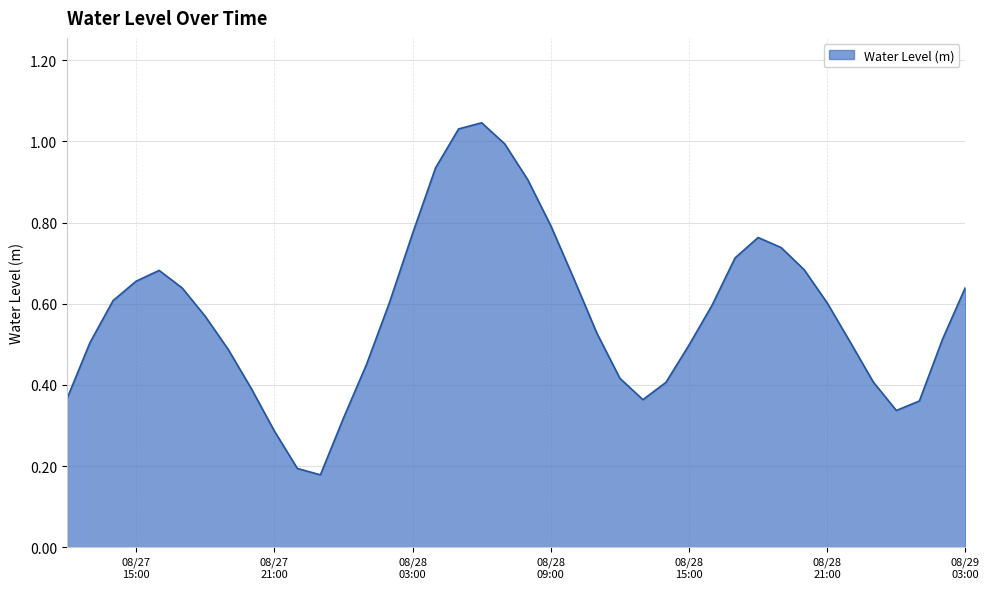

Does the chart have visible grid lines?

Yes